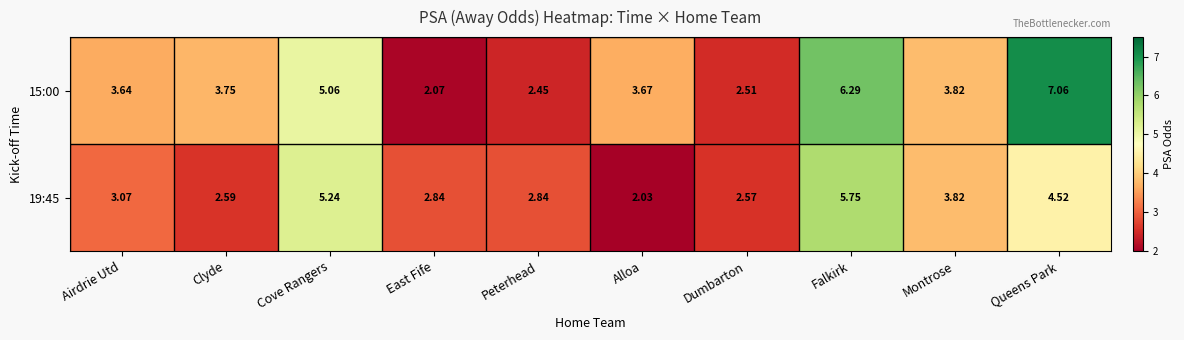

Rank the categories by 15:00 value from highest to lowest.

Queens Park, Falkirk, Cove Rangers, Montrose, Clyde, Alloa, Airdrie Utd, Dumbarton, Peterhead, East Fife